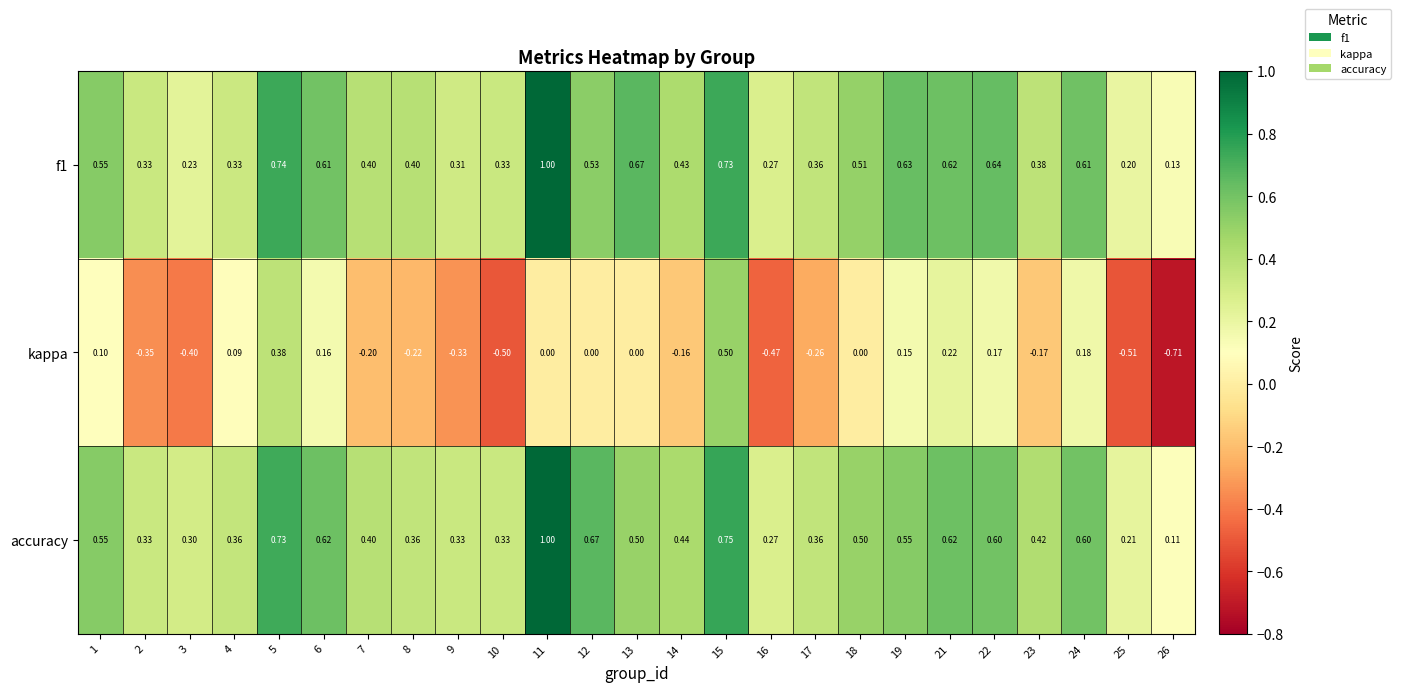

Is the value of kappa at 10 greater than the value of accuracy at 2?

No